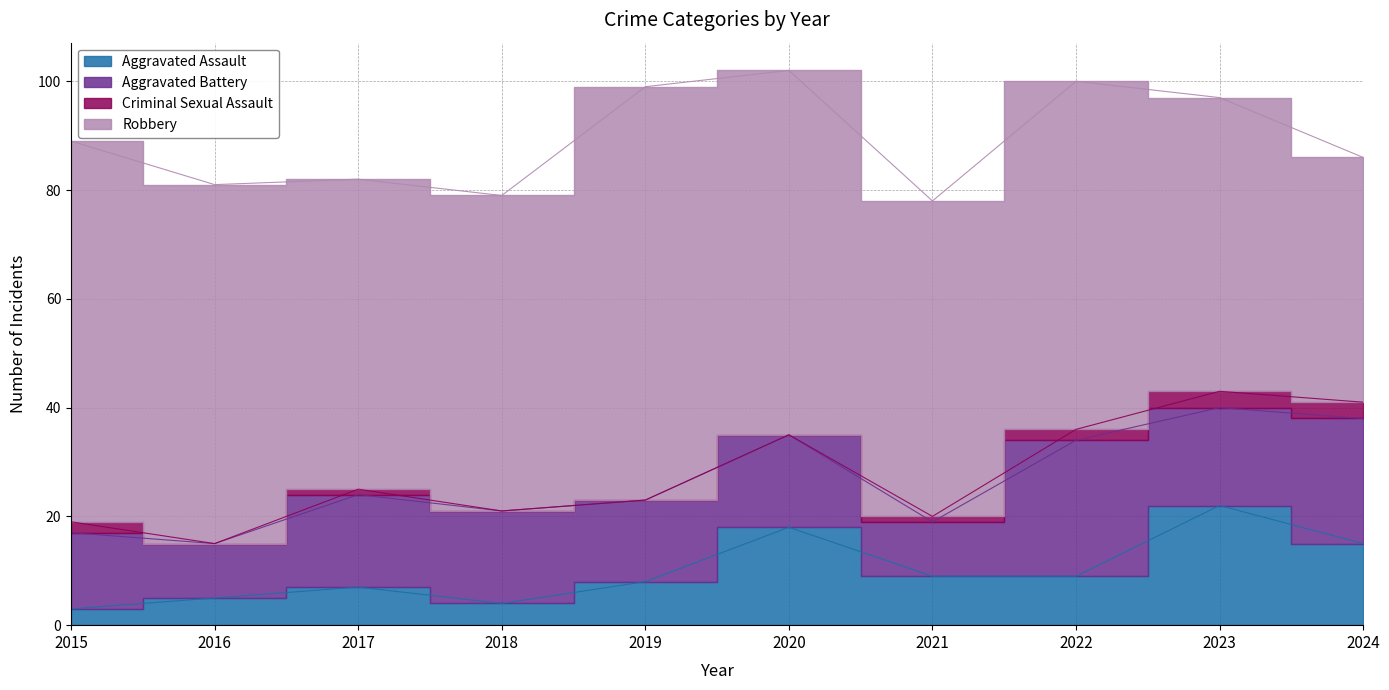

Rank the categories by Aggravated Assault value from highest to lowest.

2023, 2020, 2024, 2021, 2022, 2019, 2017, 2016, 2018, 2015